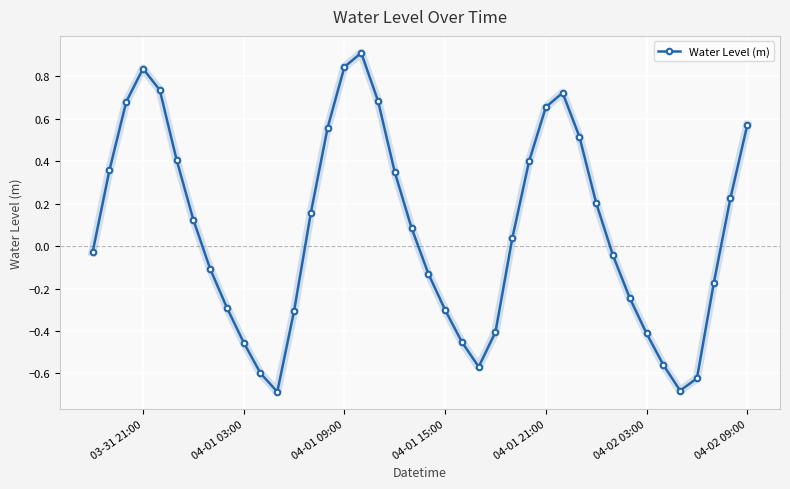

How many categories are shown in the chart?

40